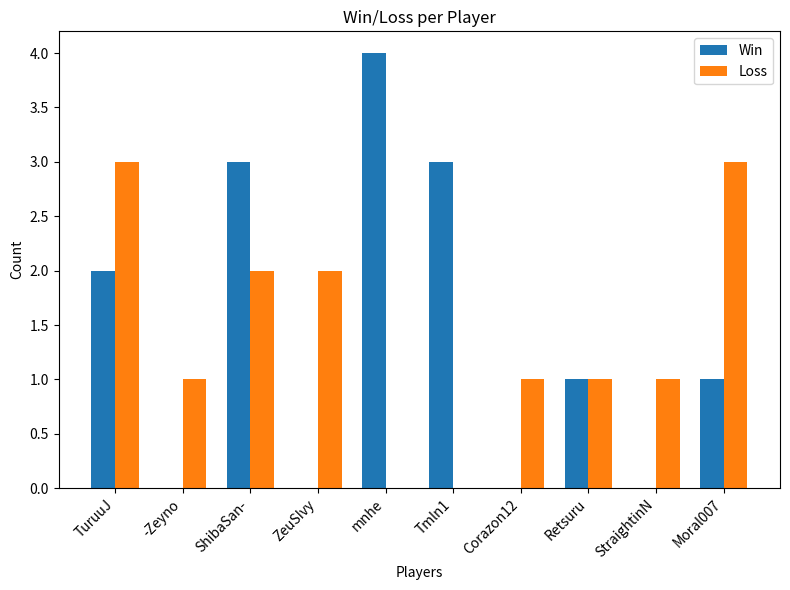

True or false: Loss has a value of 2 at ZeuSIvy.

True